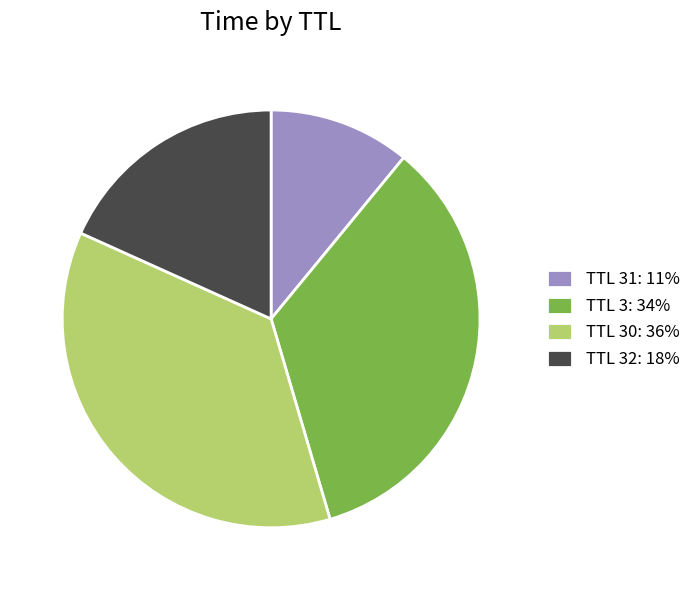

Which slice is the smallest?

TTL 31: 11%